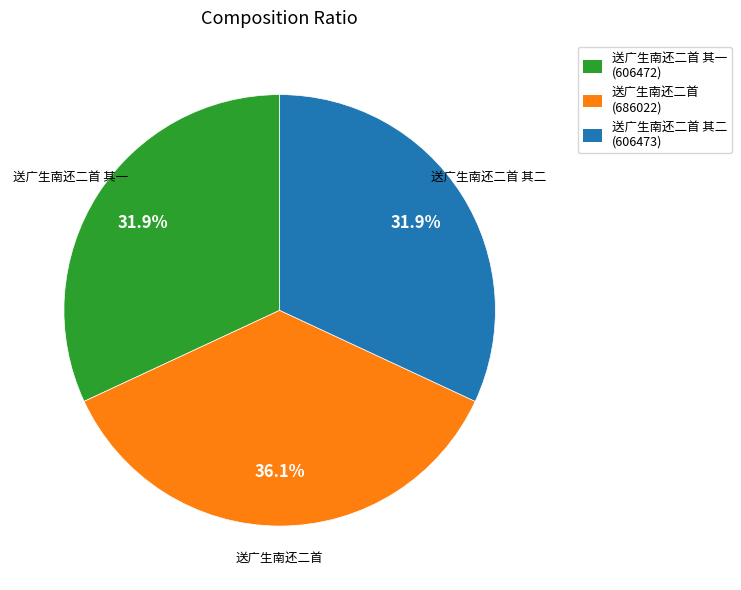

What percentage is the 送广生南还二首 slice, to the nearest percent?

36%